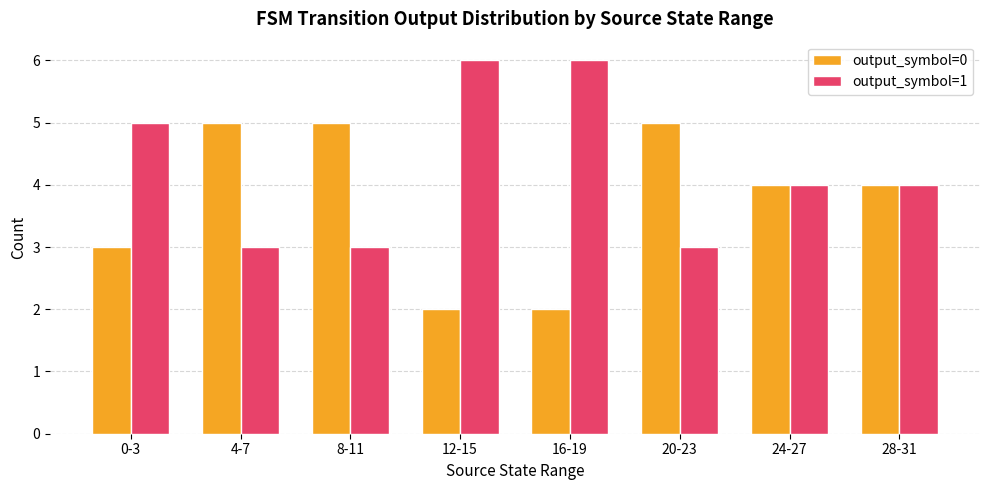

Is the value of output_symbol=0 at 20-23 greater than the value of output_symbol=1 at 16-19?

No